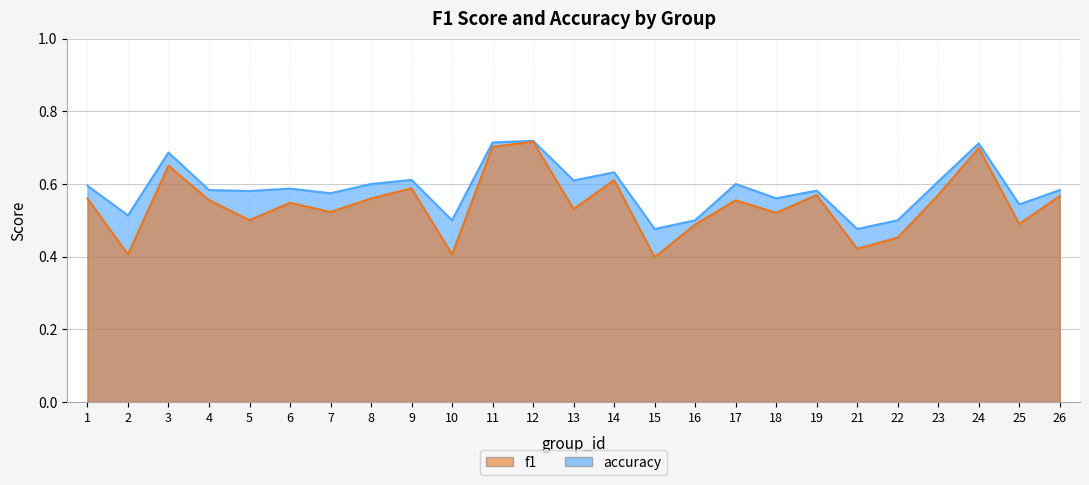

What is the difference between the maximum and minimum values in the f1 series?

0.3